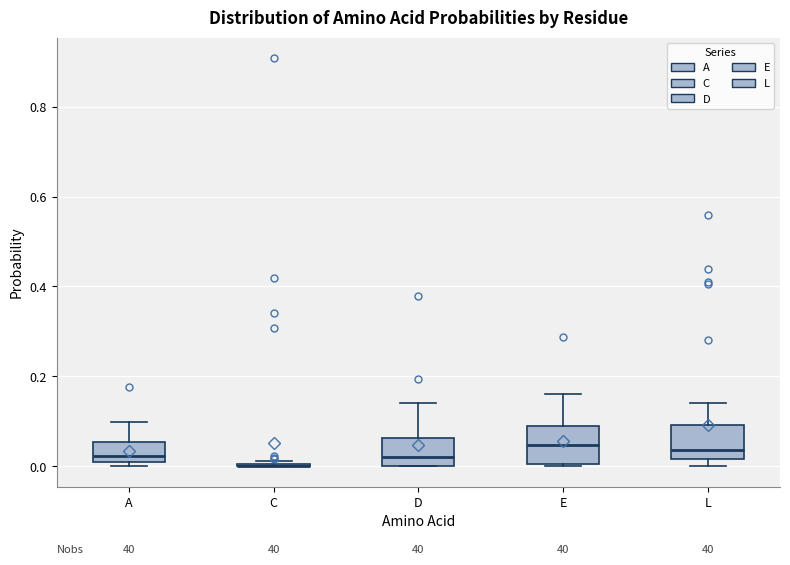

Reading left to right, read every box against the y-axis: the position of its median line, the range the box covers, and the ends of its whiskers. The values are not printed on the chart, so give them approximately, as read against the axis.

A: median 0.02 (just above the box's lower edge), box 0.02 to 0.06, whiskers 0.00 to 0.10
C: box collapsed to a line at 0.00, whiskers 0.00 to 0.02
D: median 0.02, box 0.00 to 0.06, whiskers 0.00 to 0.14
E: median 0.04, box 0.00 to 0.08, whiskers 0.00 to 0.16
L: median 0.04, box 0.02 to 0.10, whiskers 0.00 to 0.14